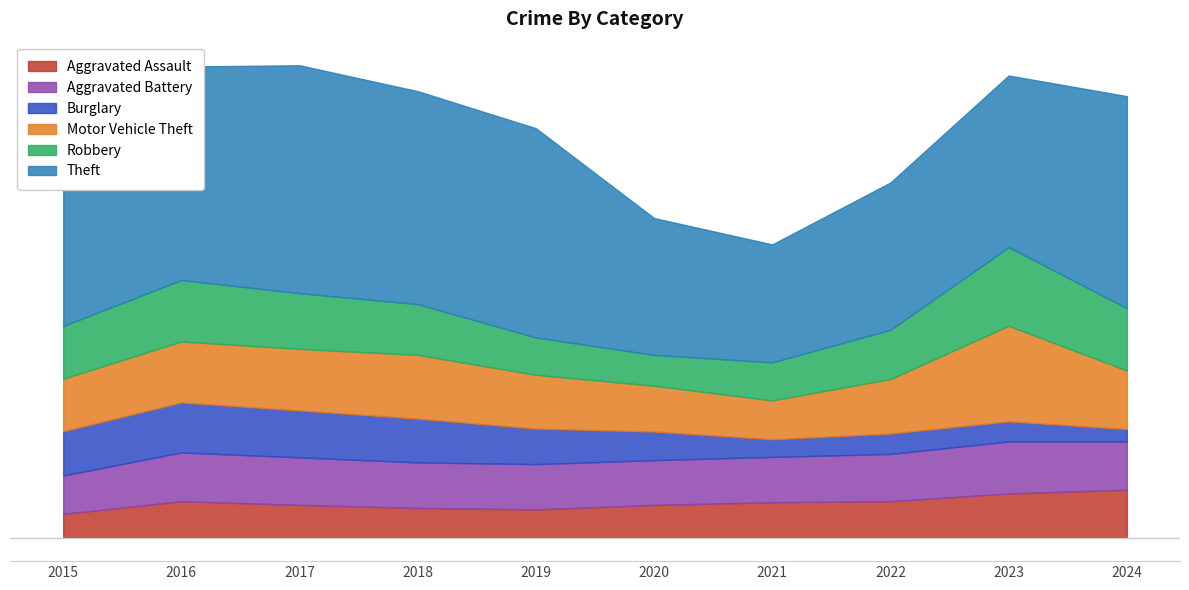

What is the difference between the maximum and minimum values in the Burglary series?

151